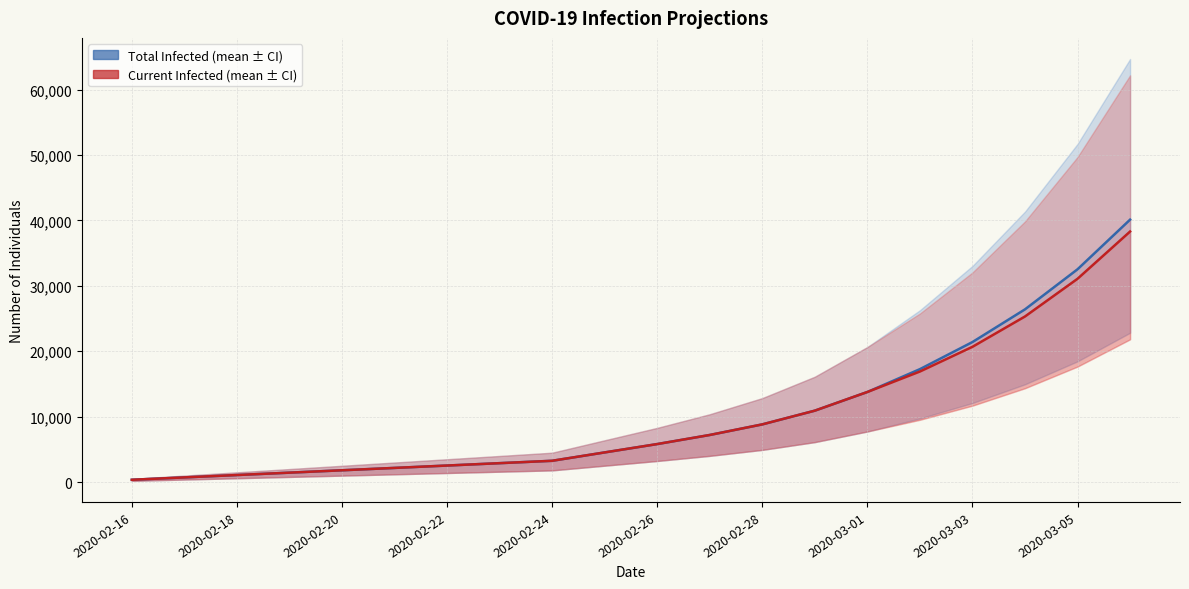

Is this an area chart (filled region under the line)?

No